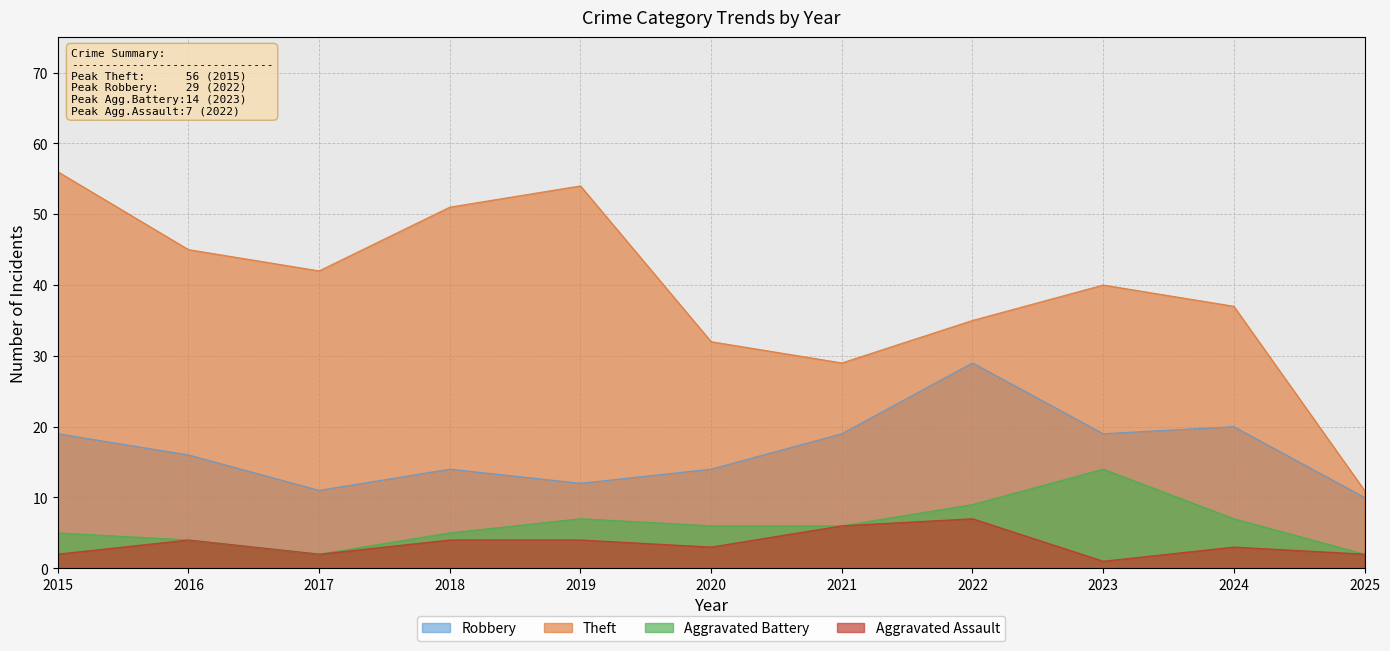

Read the Robbery value at 2024, to the nearest 10.

20